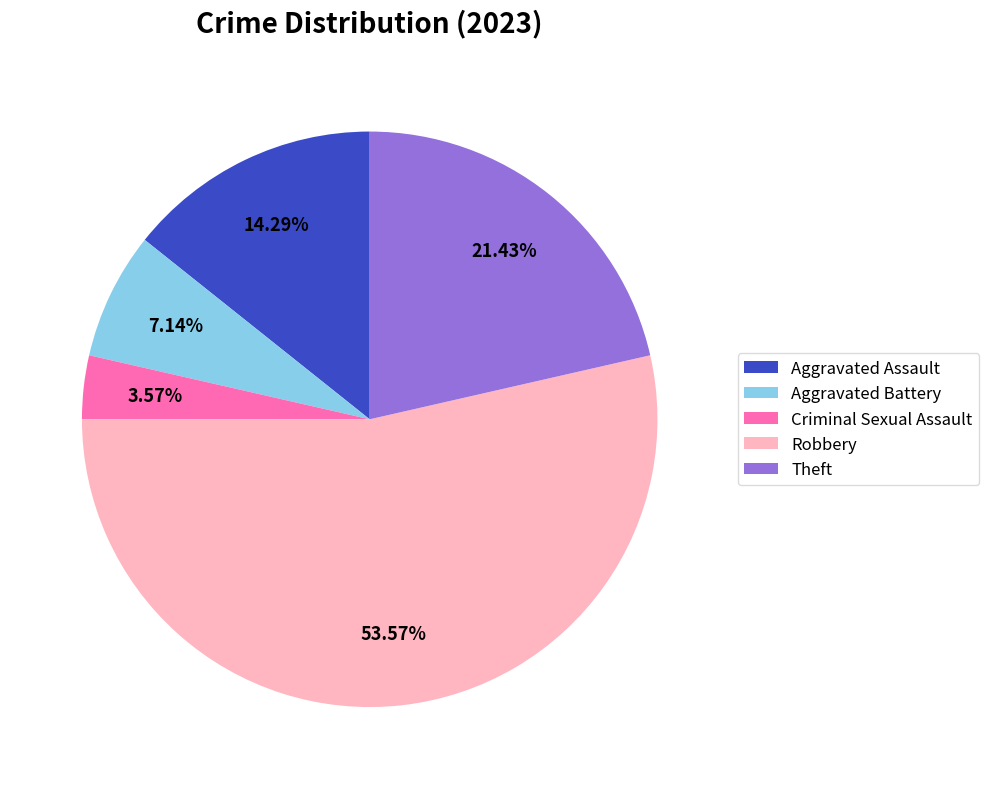

Which slice is the smallest?

Criminal Sexual Assault